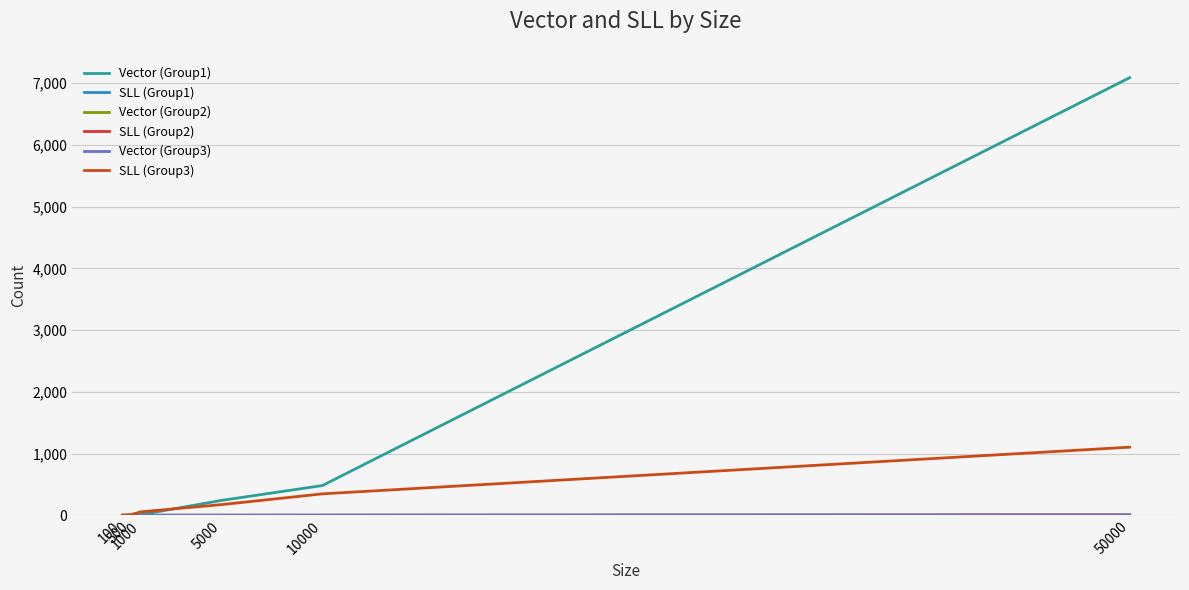

Rank the categories by SLL (Group2) value from lowest to highest.

100, 500, 1000, 5000, 10000, 50000